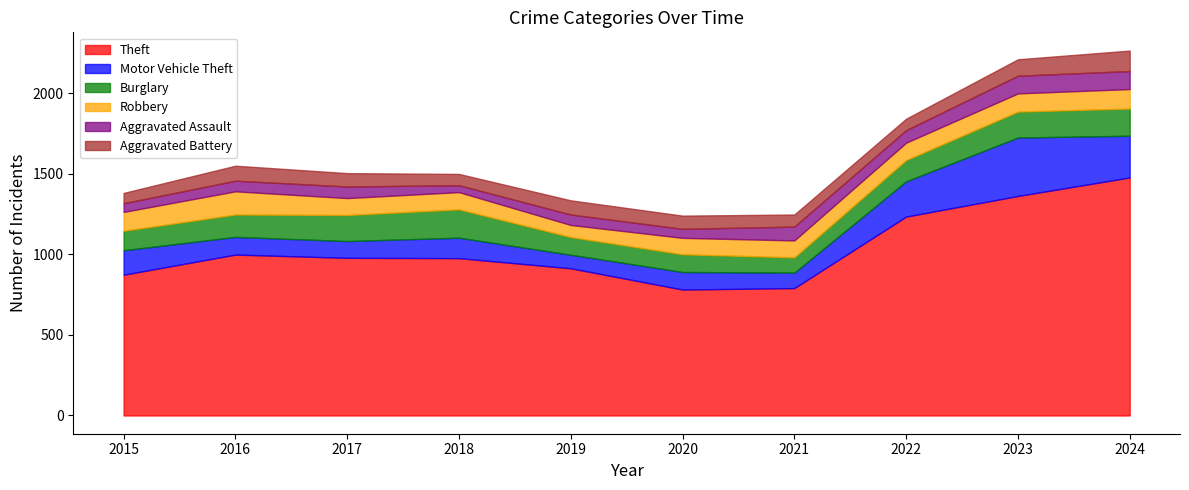

Rank the series at 2021 from highest to lowest value.

Theft, Robbery, Motor Vehicle Theft, Burglary, Aggravated Assault, Aggravated Battery